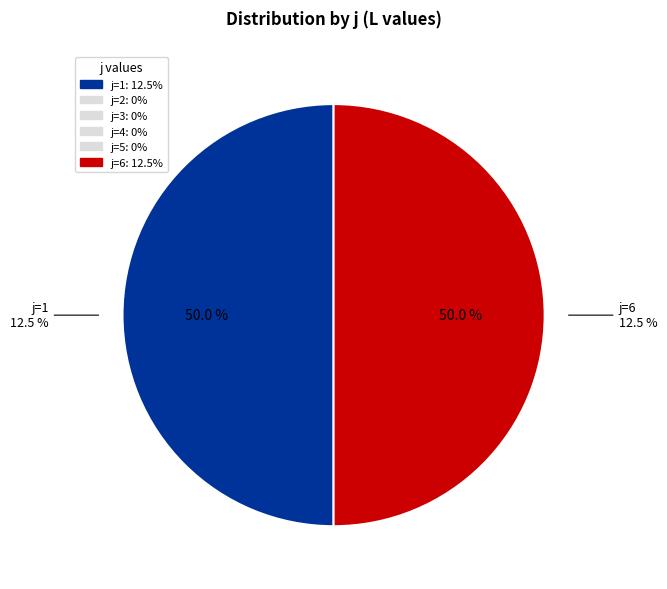

True or false: 4 accounts for 0% of the total.

True